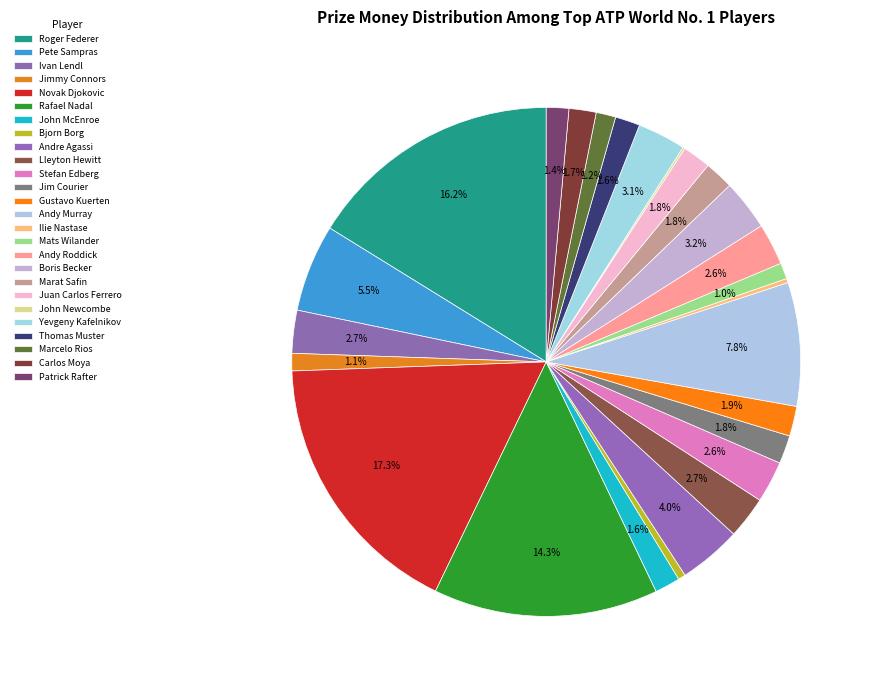

How many slices are in this pie chart?

26